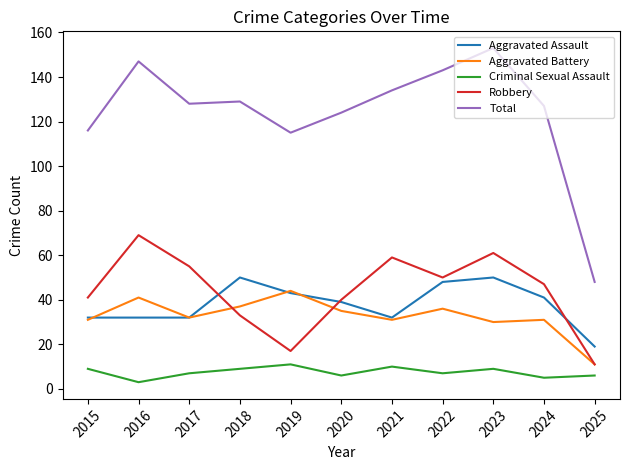

The value of Total at 2020 is 26. True or false?

False